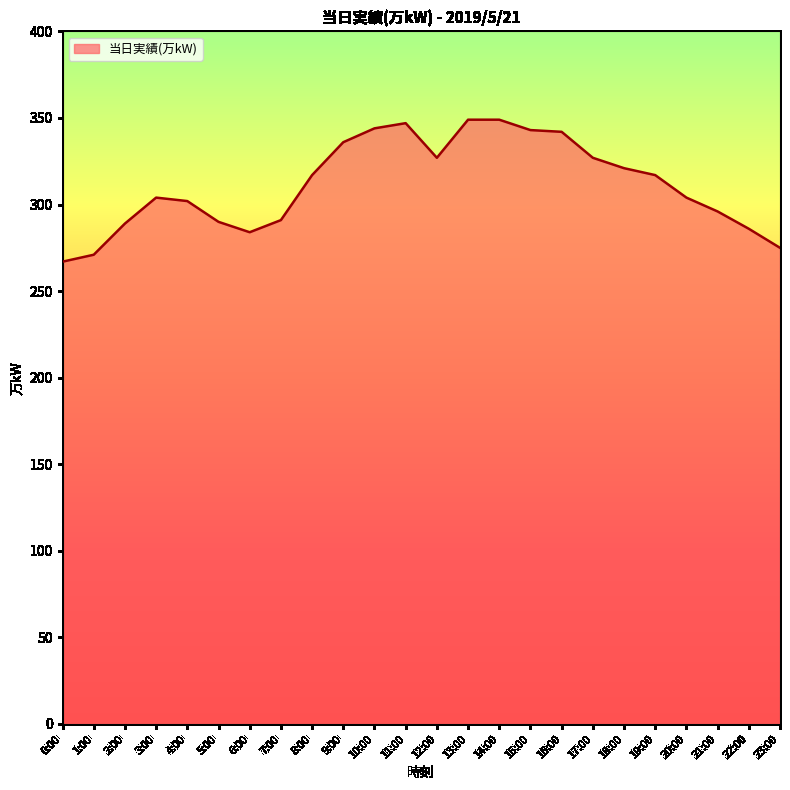

True or false: the data shows 291 at 7:00.

True